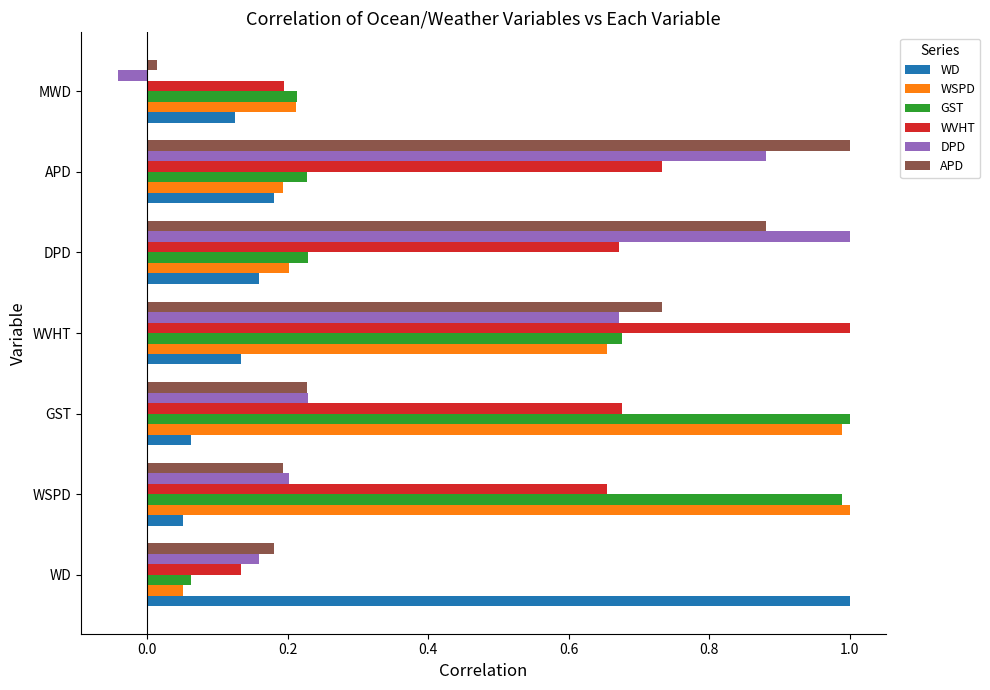

Where is WSPD nearest to the value 0?

WD